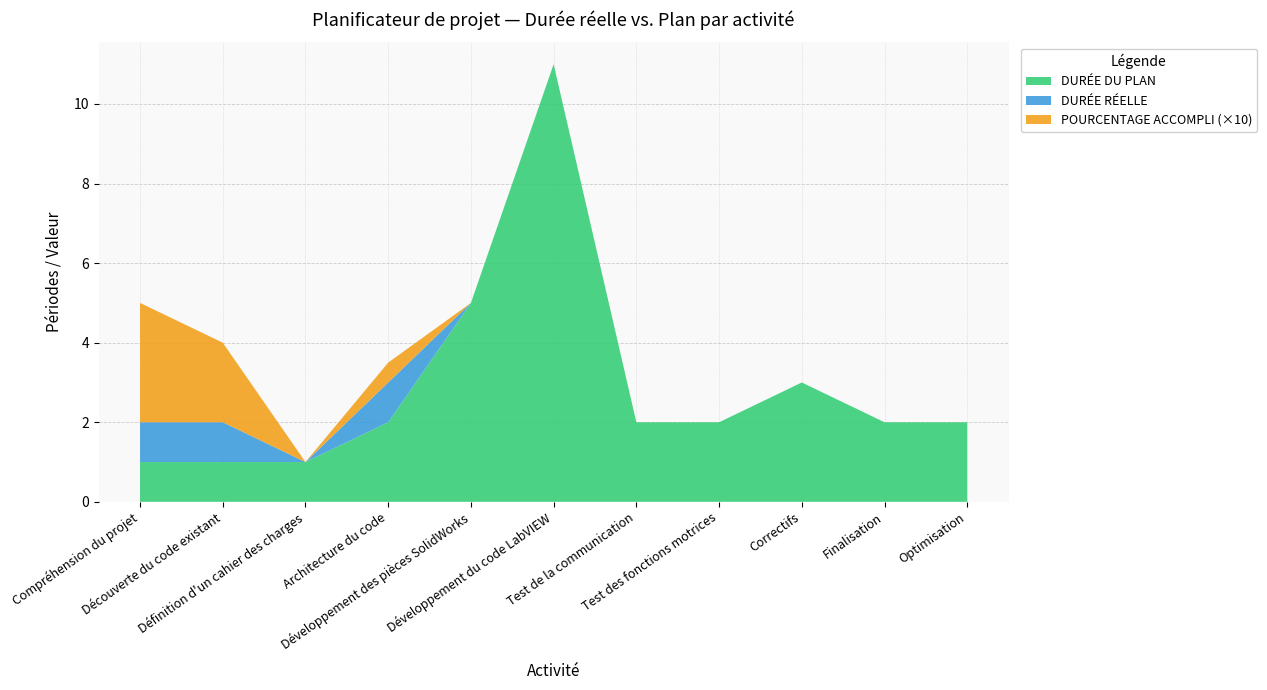

What is the minimum value for DURÉE DU PLAN?

1.0